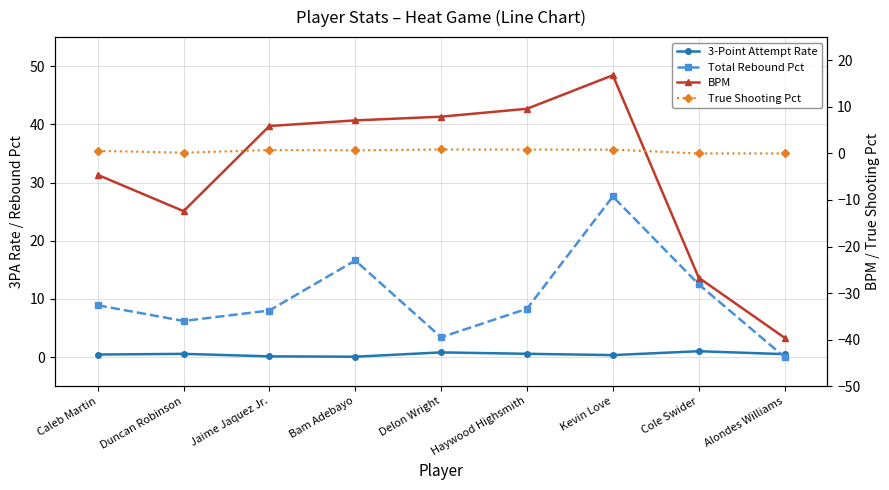

What is the value of the 3-Point Attempt Rate point at the 1st from the left?

0.4